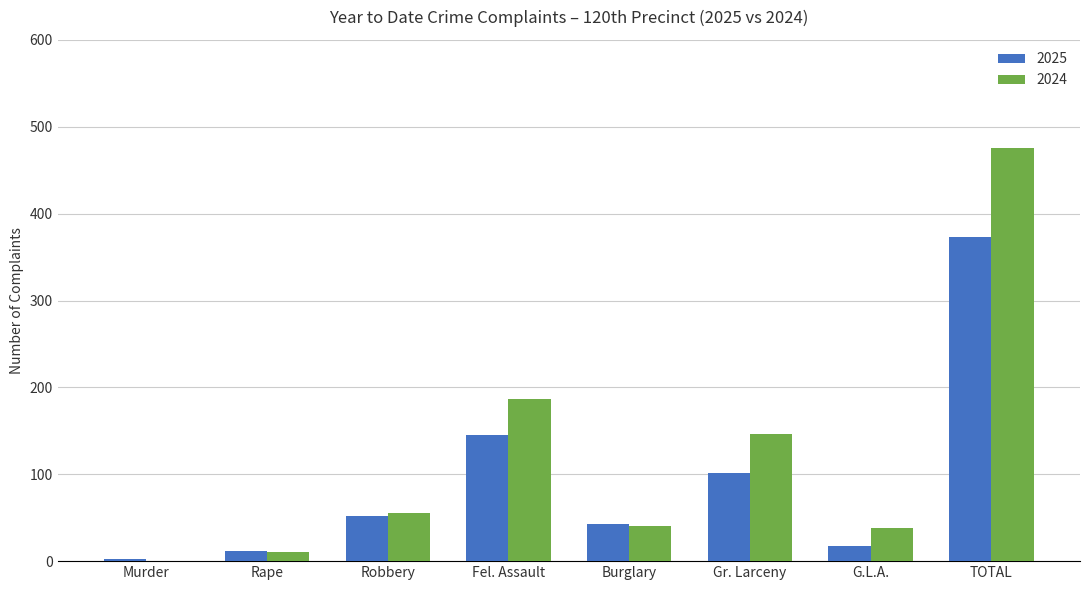

What is the total value across all series at Burglary?

83